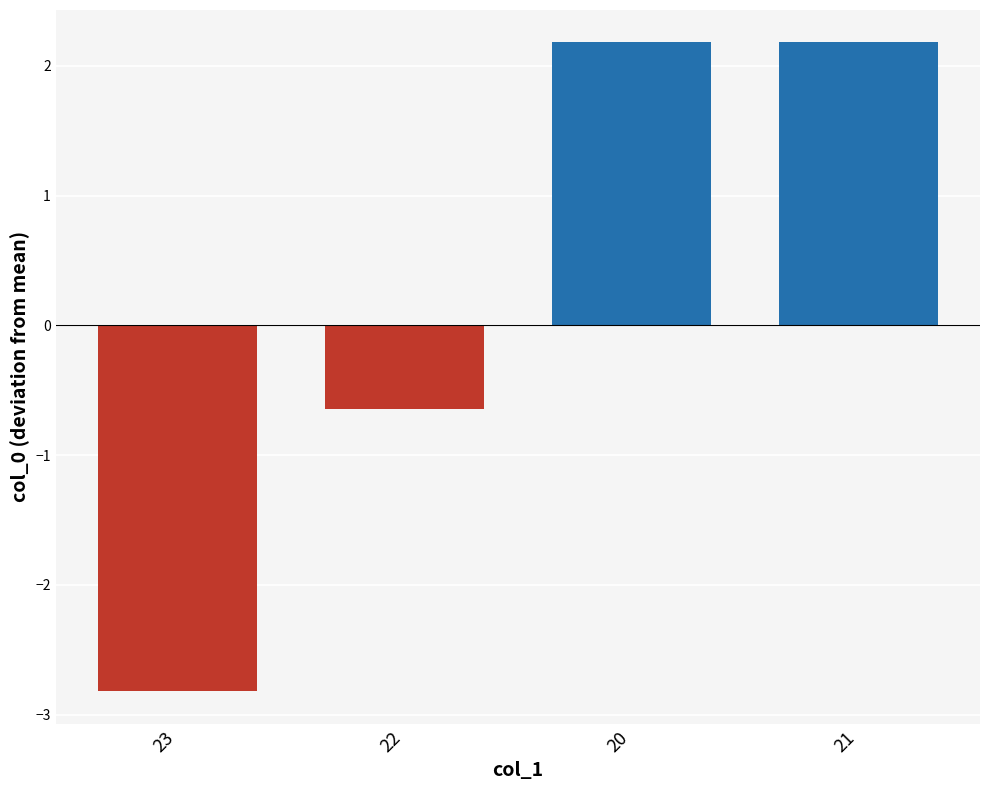

What is the value of the 1st bar from the left?

-2.8